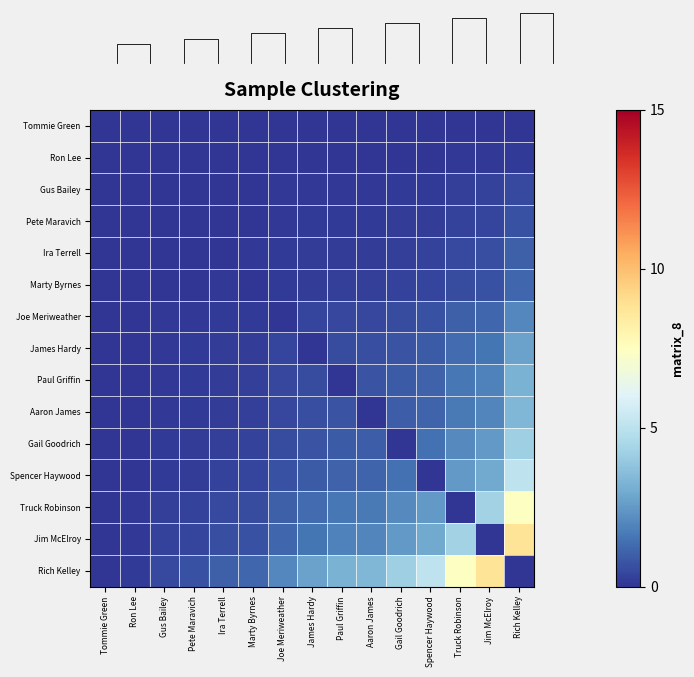

At which label does Ron Lee reach its minimum?

Tommie Green